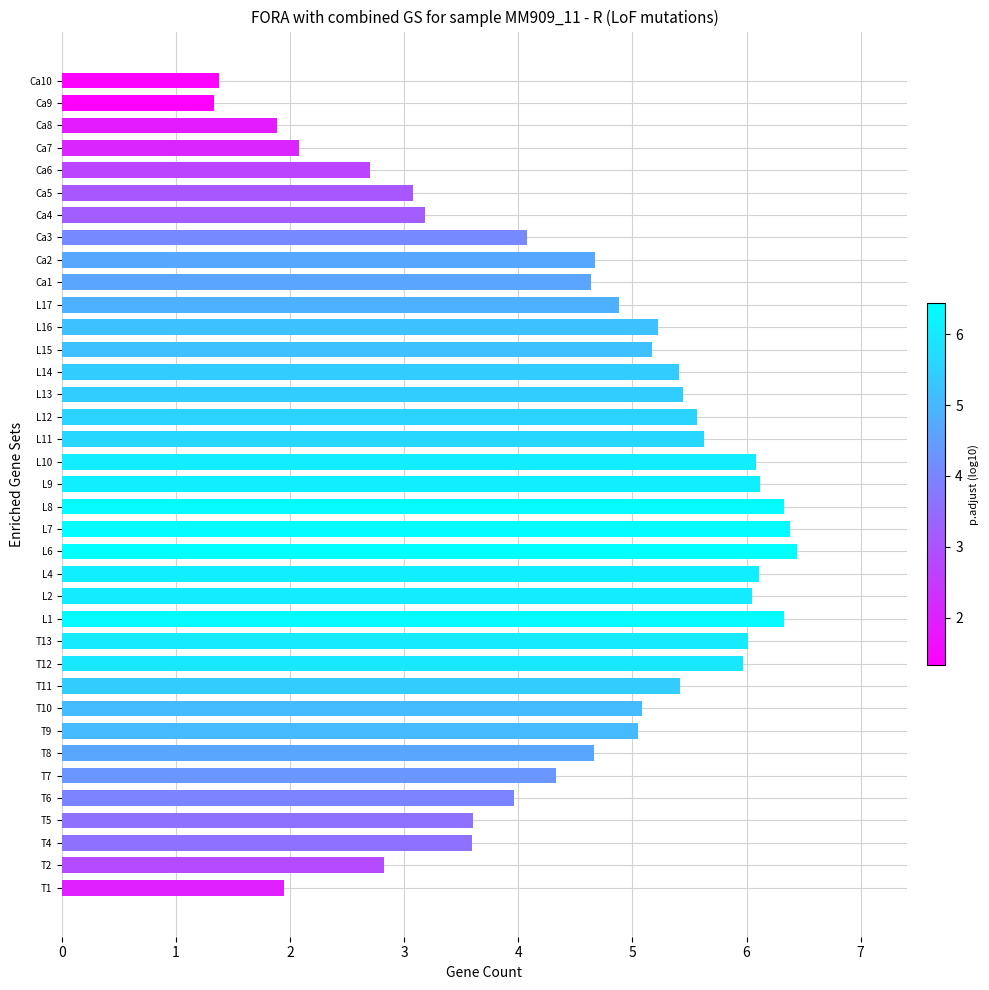

Between L12 and T6, which is larger?

L12